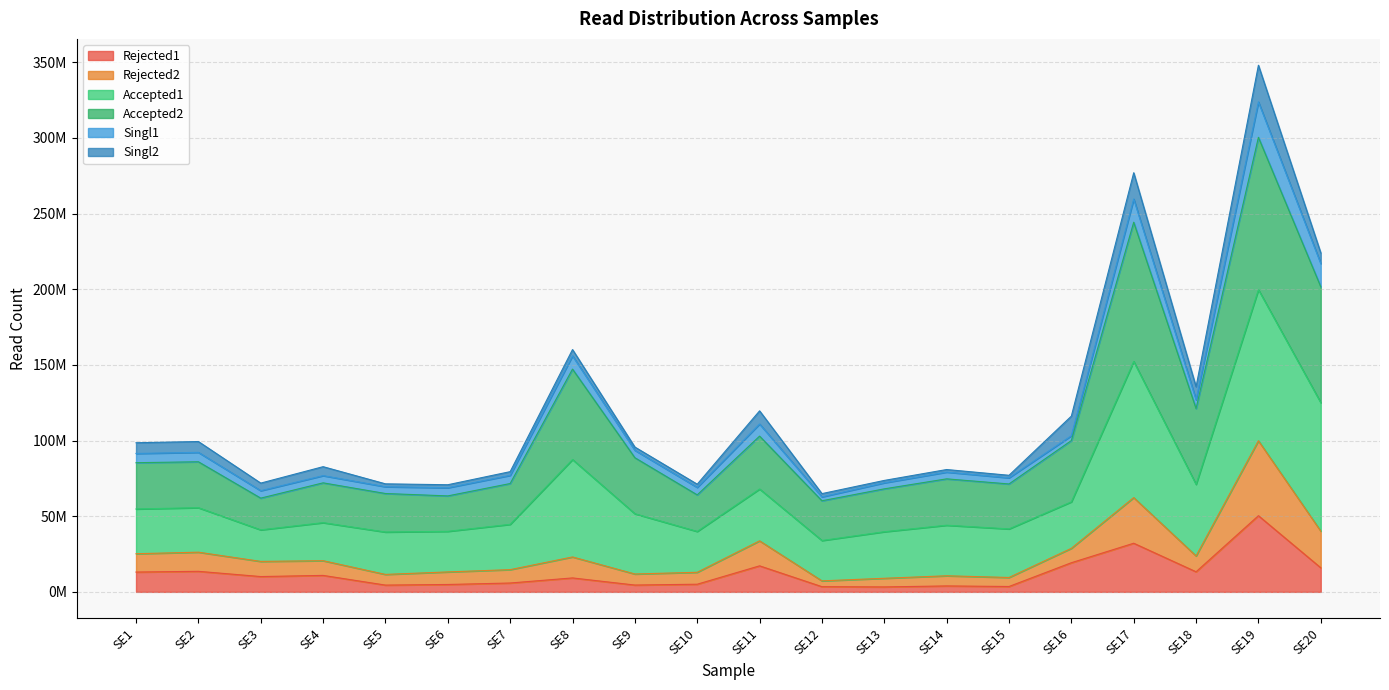

Which series has the widest spread of values?

Accepted2